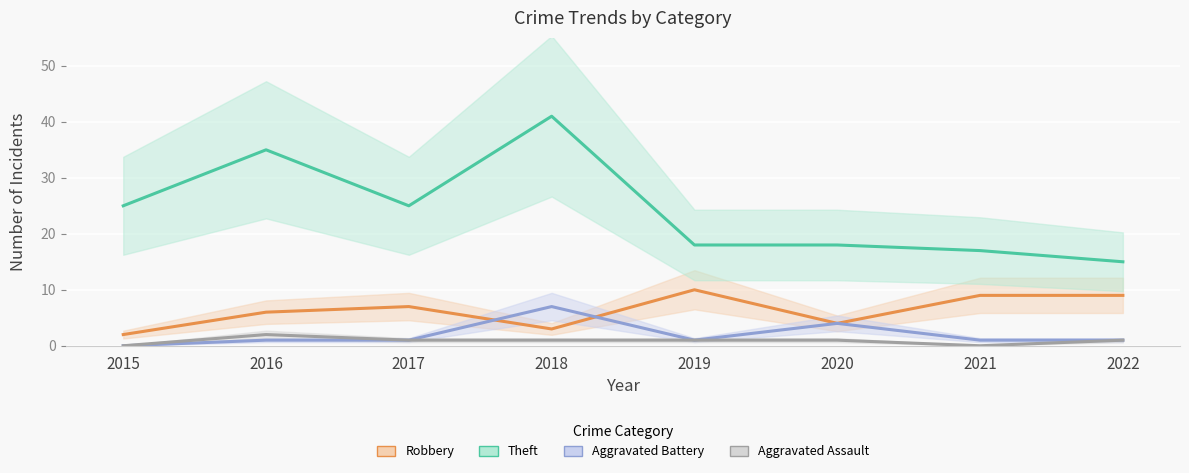

The Theft series shows 35 at 2016. True or false?

True